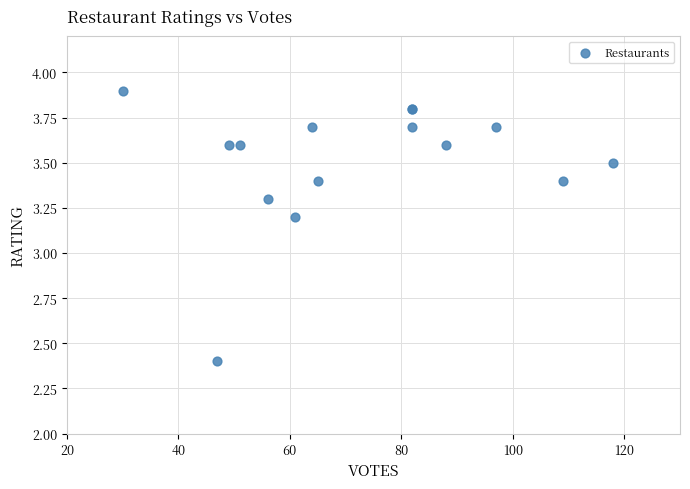

What Y value in the scatter plot is closest to 3?

3.2